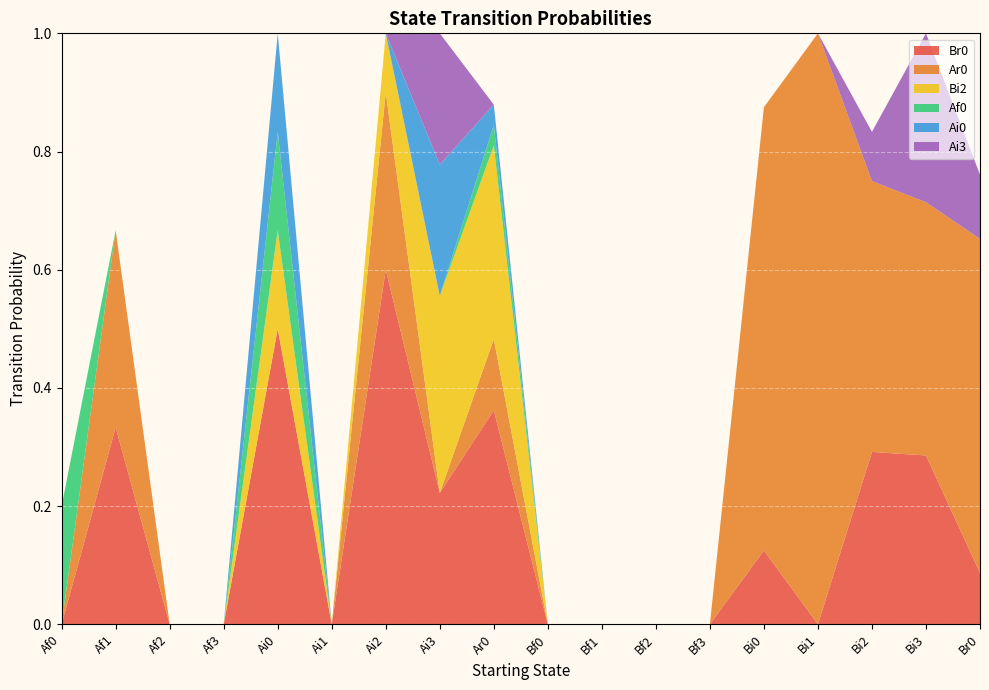

Reading left to right, transcribe all the data shown in this chart.

Br0: 0.0	0.3	0.0	0.0	0.5	0.0	0.6	0.2	0.4	0.0	0.0	0.0	0.0	0.1	0.0	0.3	0.3	0.1
Ar0: 0.0	0.3	0.0	0.0	0.0	0.0	0.3	0.0	0.1	0.0	0.0	0.0	0.0	0.8	1.0	0.5	0.4	0.6
Bi2: 0.0	0.0	0.0	0.0	0.2	0.0	0.1	0.3	0.3	0.0	0.0	0.0	0.0	0.0	0.0	0.0	0.0	0.0
Af0: 0.2	0.0	0.0	0.0	0.2	0.0	0.0	0.0	0.0	0.0	0.0	0.0	0.0	0.0	0.0	0.0	0.0	0.0
Ai0: 0.0	0.0	0.0	0.0	0.2	0.0	0.0	0.2	0.0	0.0	0.0	0.0	0.0	0.0	0.0	0.0	0.0	0.0
Ai3: 0.0	0.0	0.0	0.0	0.0	0.0	0.0	0.2	0.0	0.0	0.0	0.0	0.0	0.0	0.0	0.1	0.3	0.1